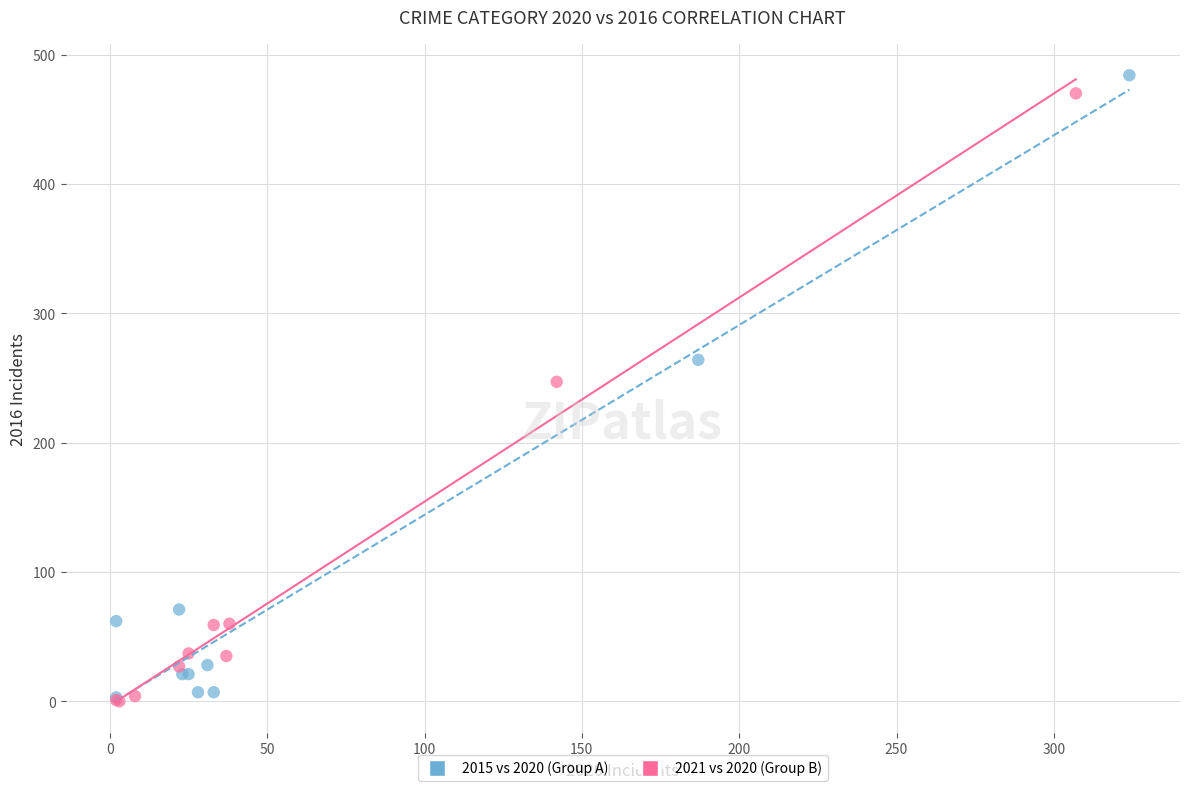

Which series has the largest Y range (max minus min)?

2015 vs 2020 (Group A)